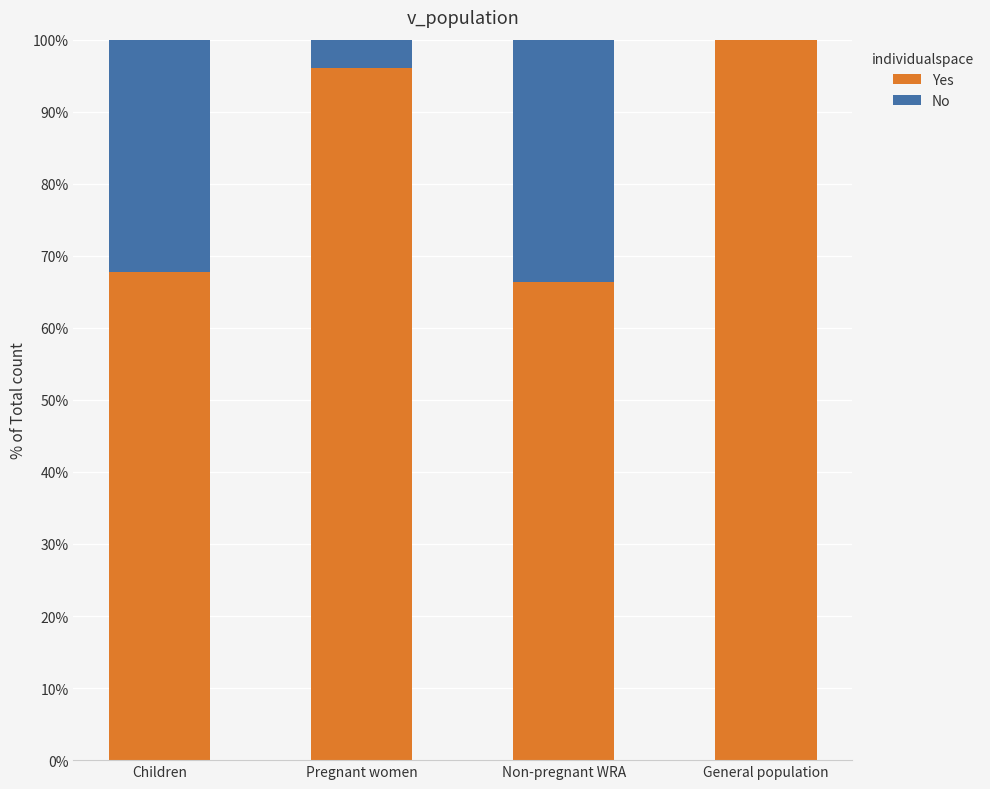

Does the chart contain stacked bars?

Yes